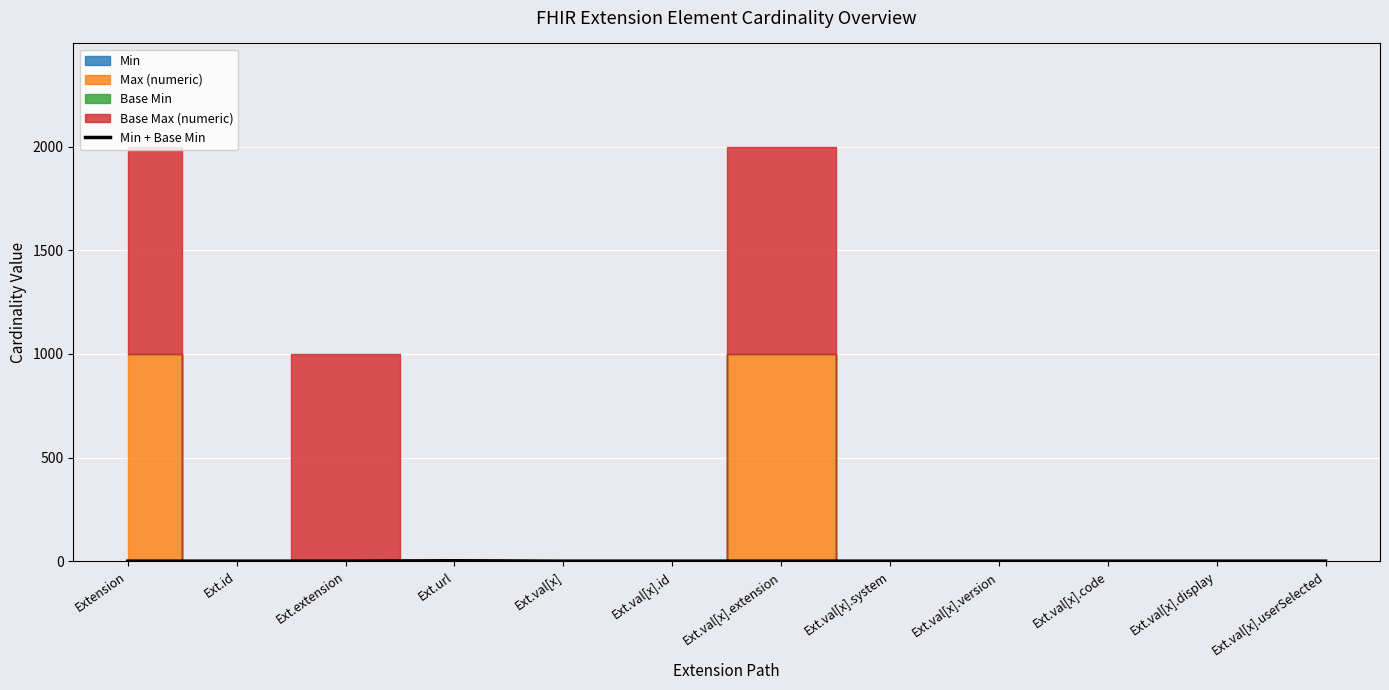

Between Ext.val[x].extension and Ext.extension, which is larger?

Ext.val[x].extension